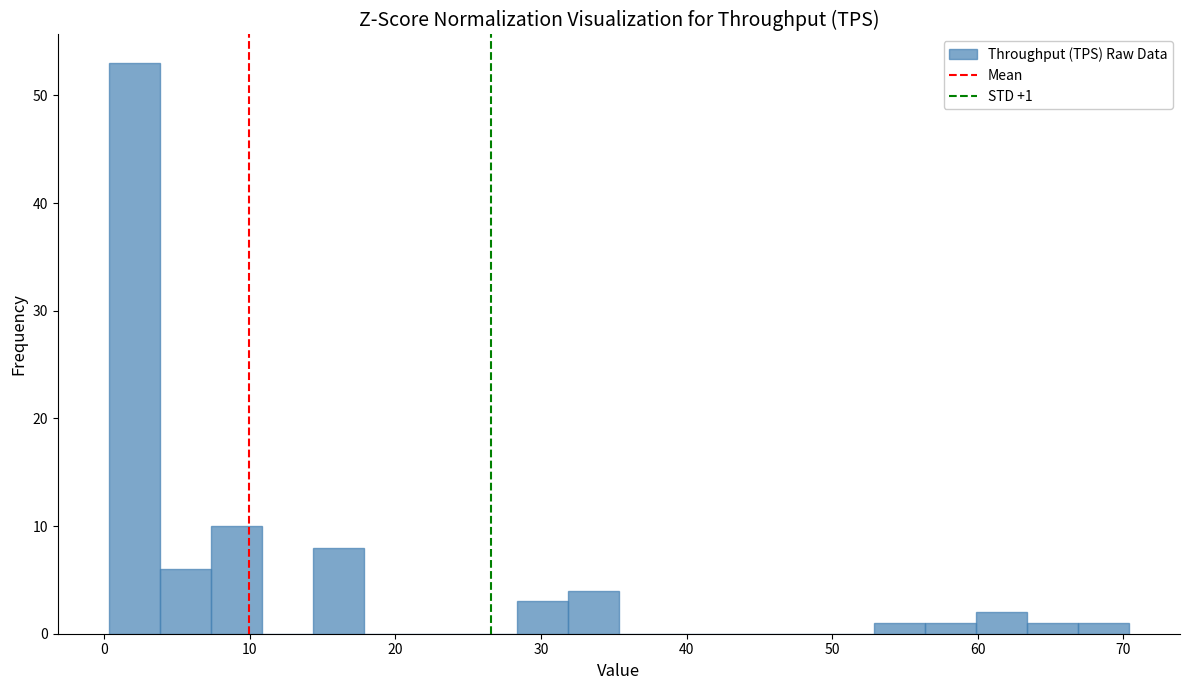

Read against the x-axis, roughly where is the centre of the tallest bar?

2